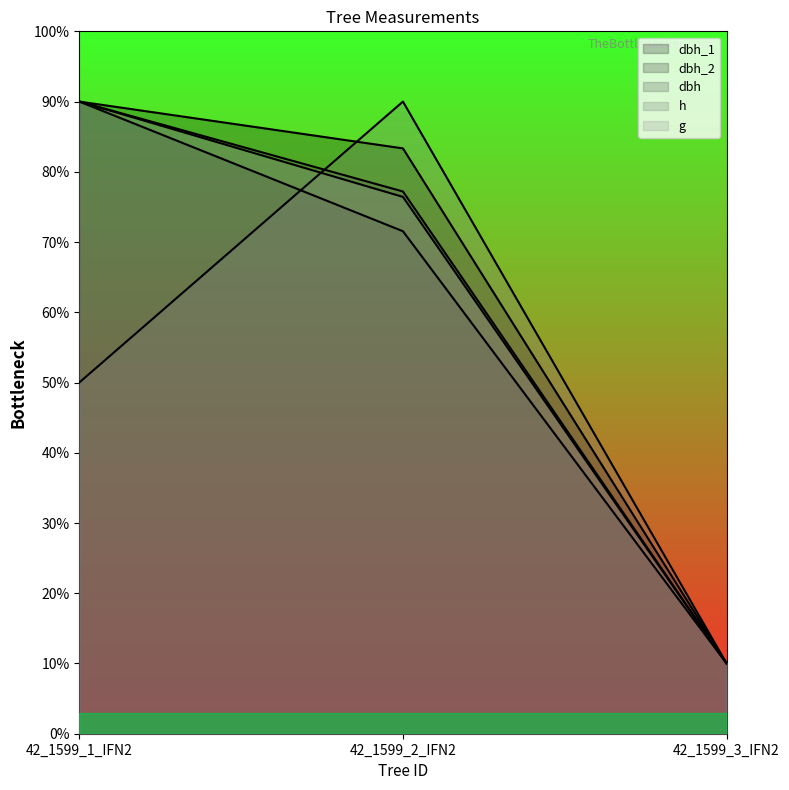

What is the minimum value shown in the chart?

10.0